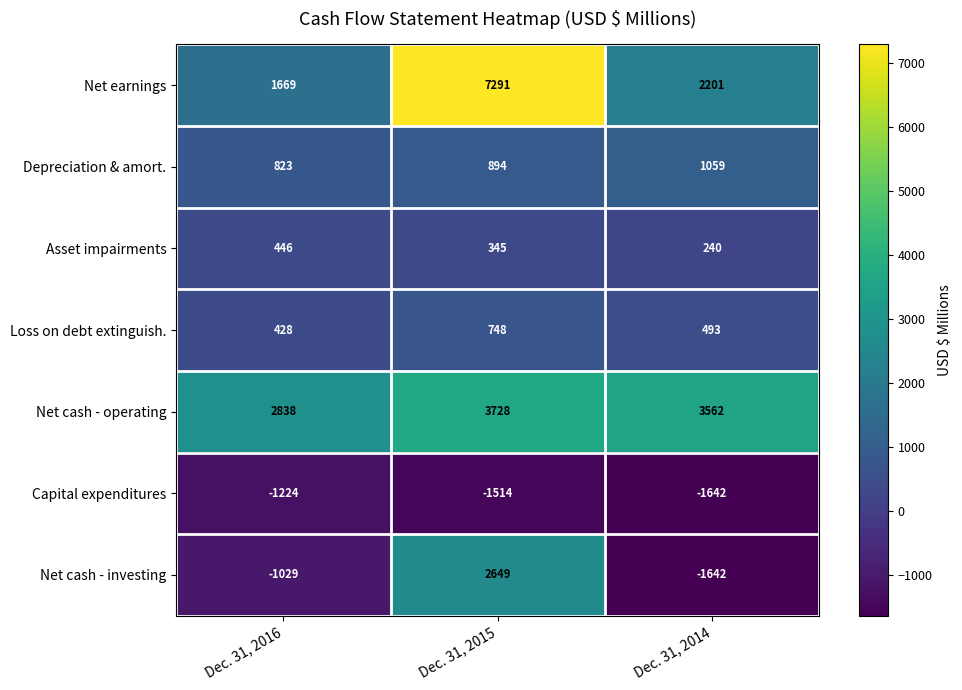

List the series in order of their peak value, highest first.

Net earnings, Net cash - operating, Net cash - investing, Depreciation & amort., Loss on debt extinguish., Asset impairments, Capital expenditures